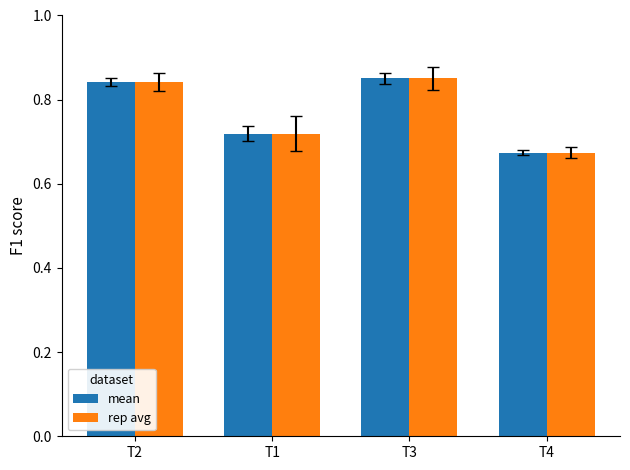

The value of rep avg at T3 is 1.5. True or false?

False